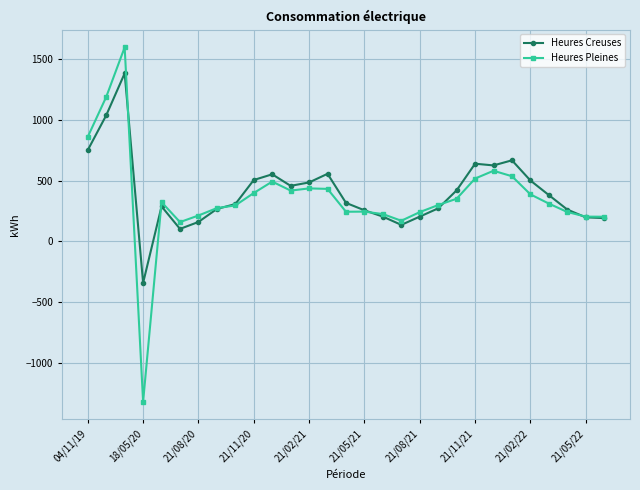

How many data points in Heures Pleines are less than 311?

14